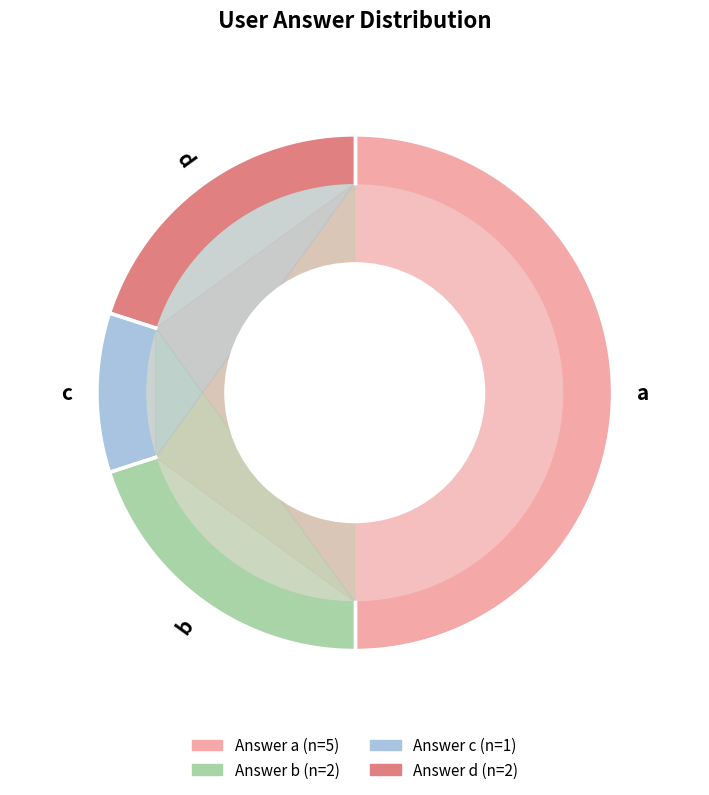

What is the largest slice in the pie chart?

a